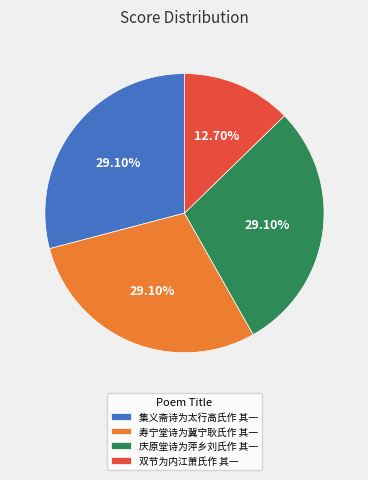

To the nearest percent, what is the difference between the largest and smallest slice percentages?

16%